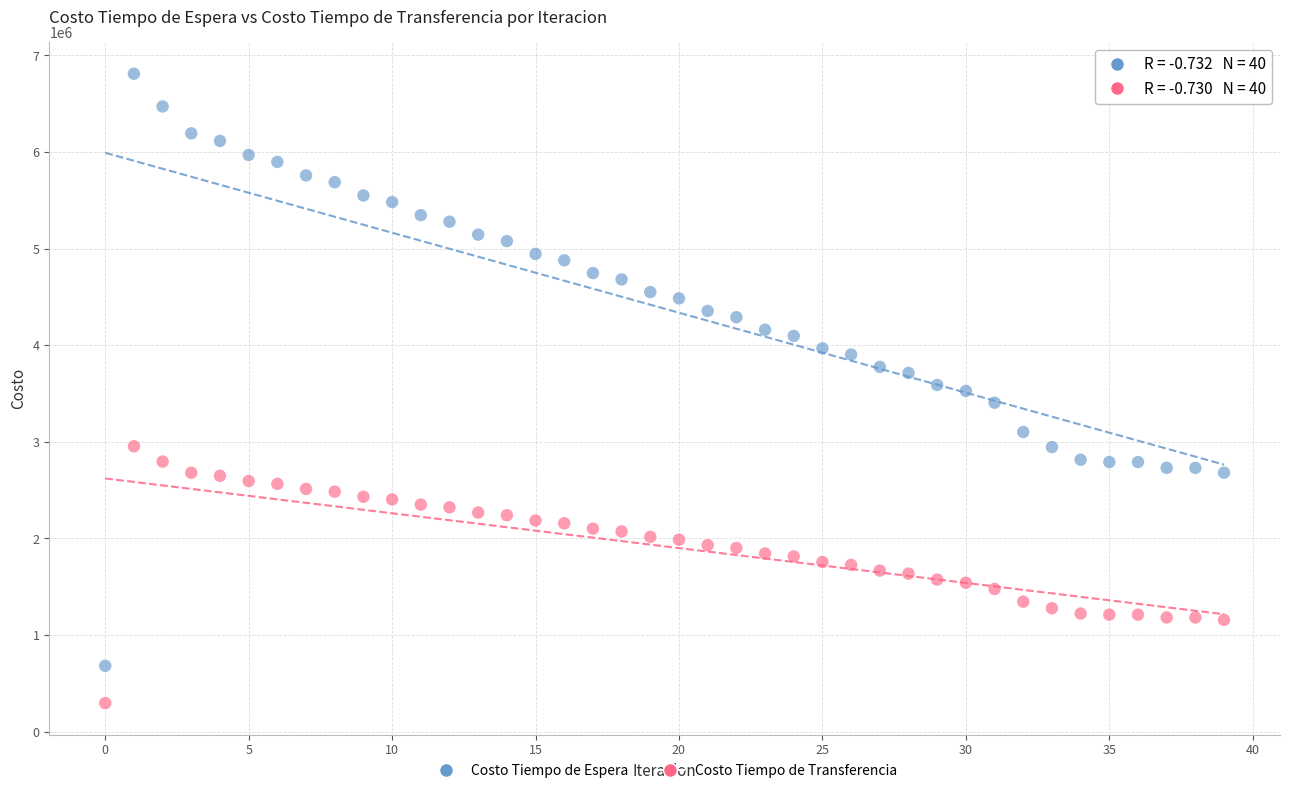

What are all the series names shown in the legend?

Costo Tiempo de Espera, Costo Tiempo de Transferencia